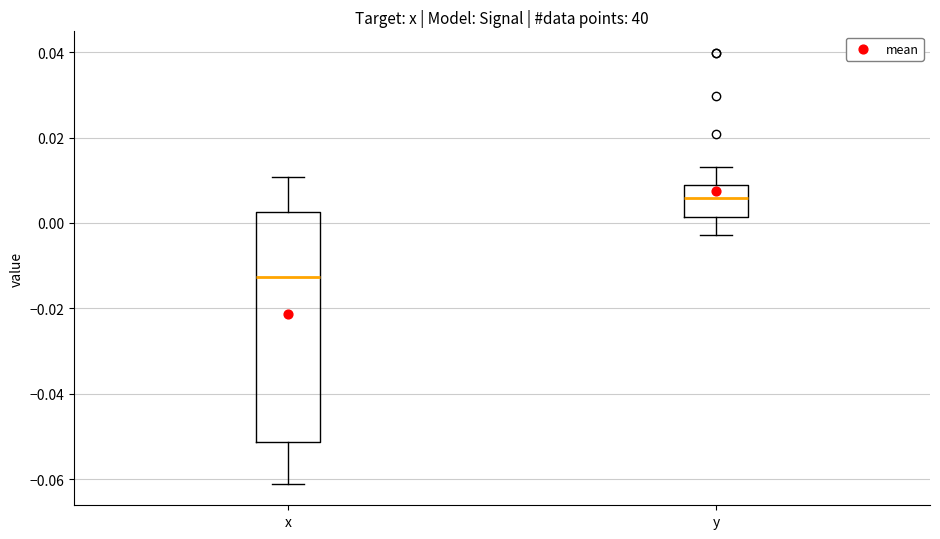

Reading left to right, read every box against the y-axis: the position of its median line, the range the box covers, and the ends of its whiskers. The values are not printed on the chart, so give them approximately, as read against the axis.

x: median -0.012, box -0.052 to 0.002, whiskers -0.062 to 0.010
y: median 0.006, box 0.002 to 0.008, whiskers -0.002 to 0.014